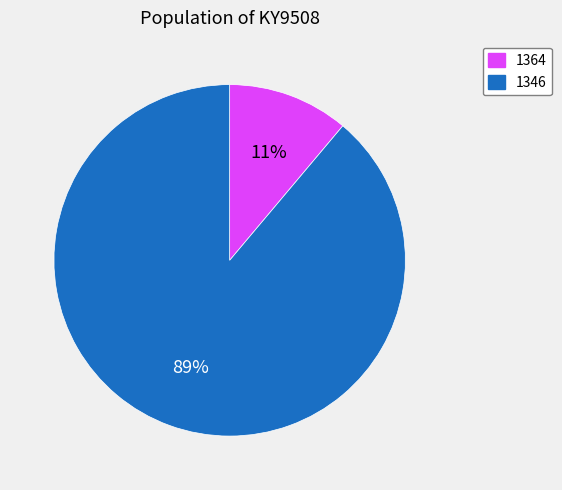

What is the largest slice in the pie chart?

1346